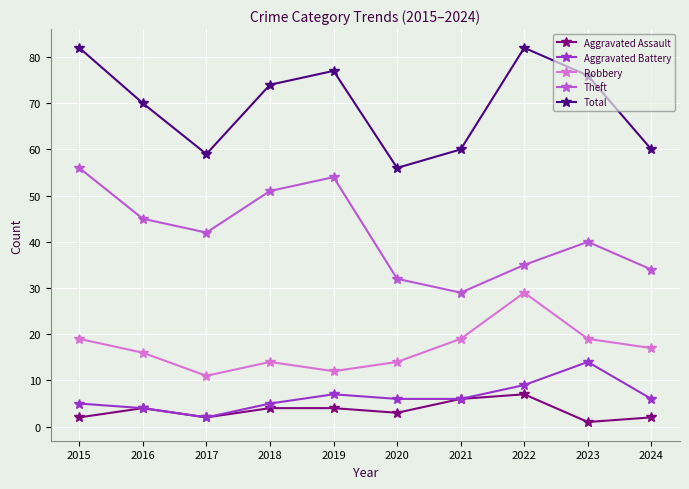

At how many categories does at least one series exceed 22?

10